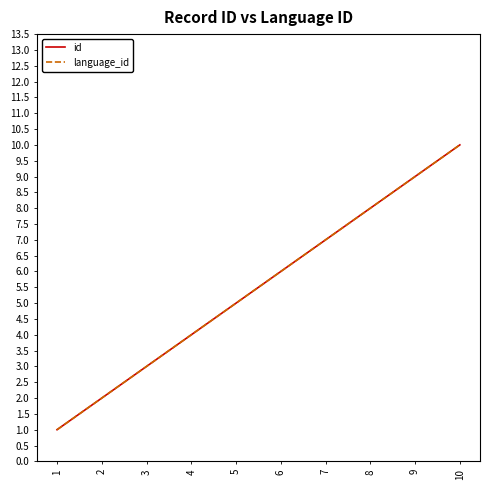

Count the id values in the range 3 to 8.

6